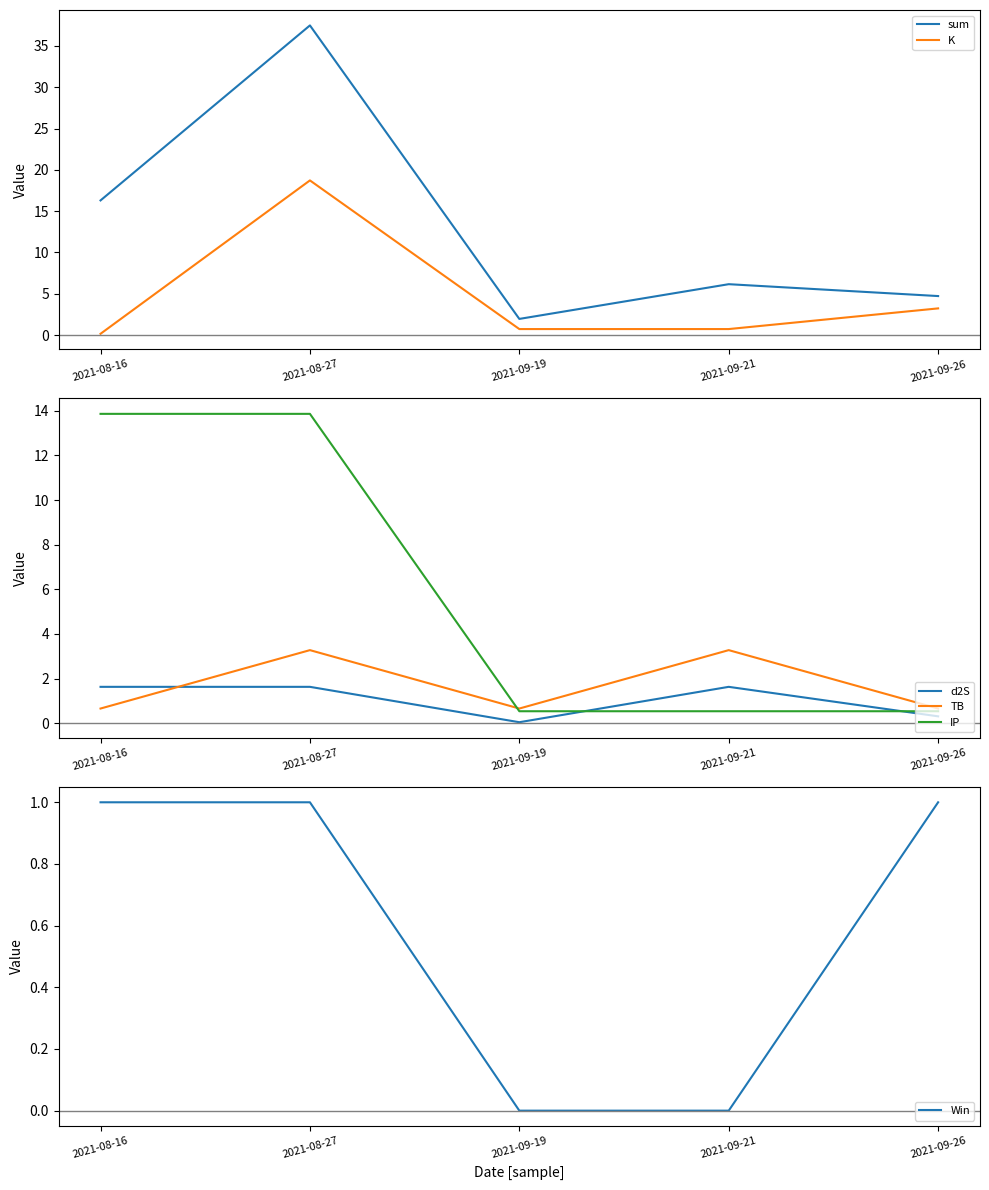

At how many categories does at least one series exceed 23?

1